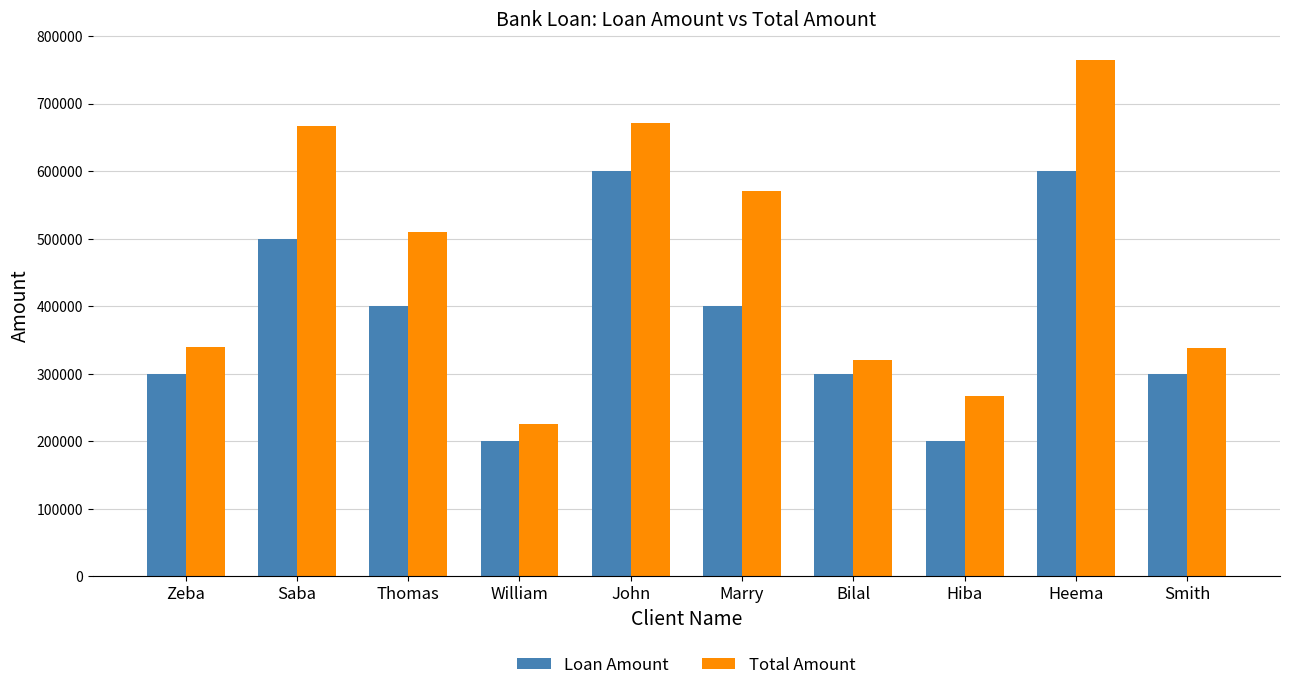

How many values in the Total Amount series are below 509929?

5